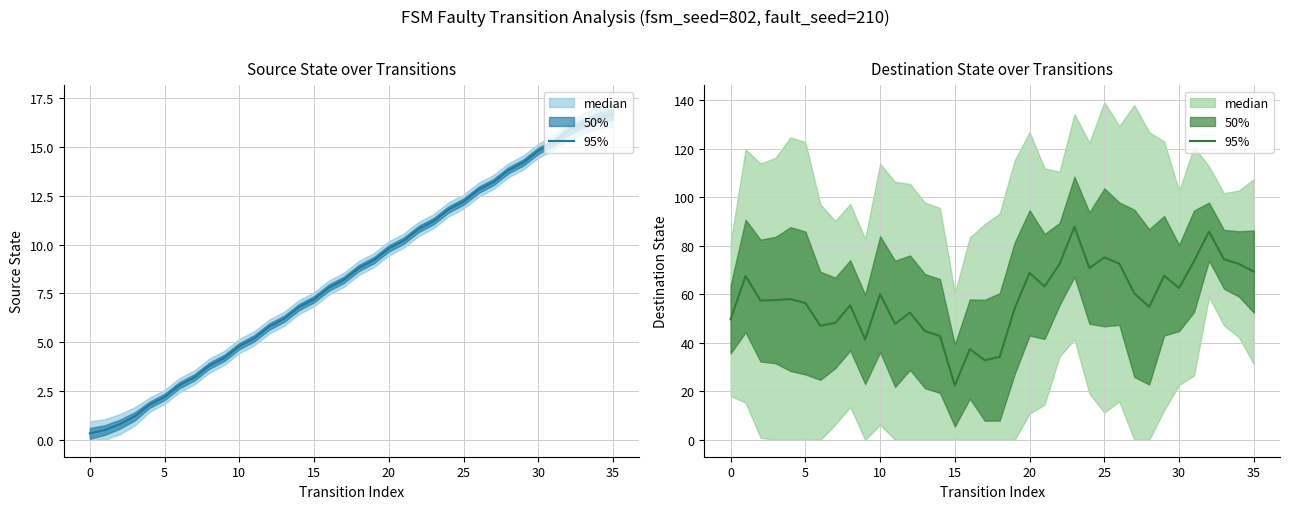

The chart shows a value of 62.6 at 30. True or false?

True